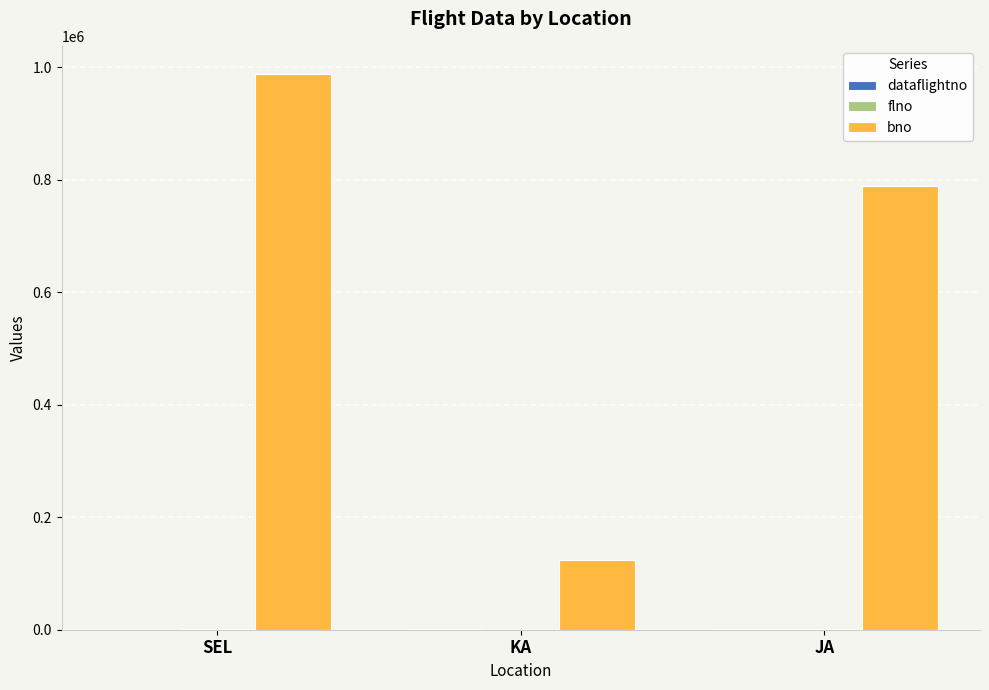

The bno series shows 988867 at SEL. True or false?

True